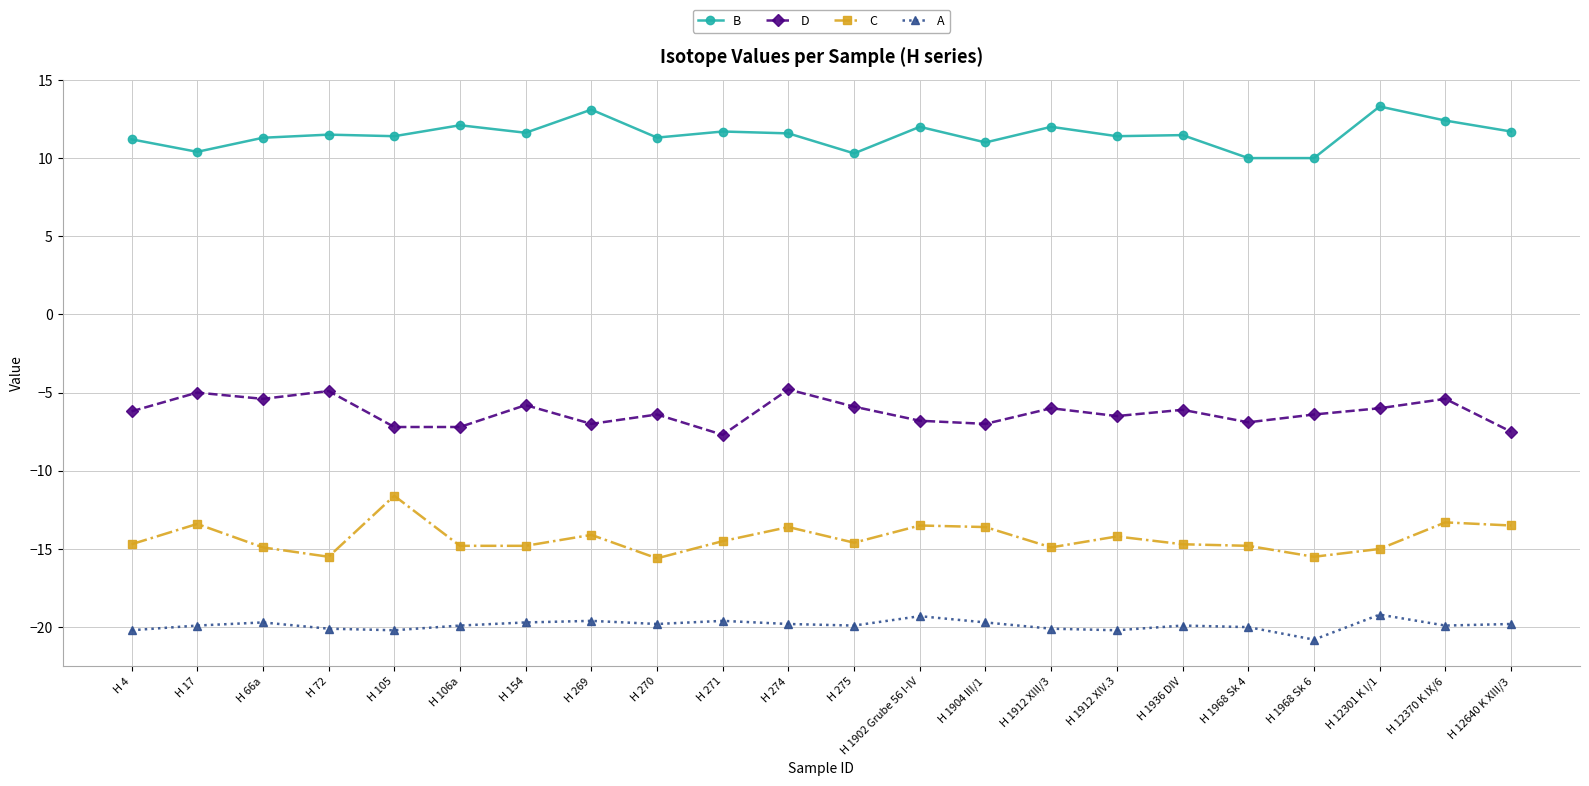

What value does the A series have at H 4?

-20.2